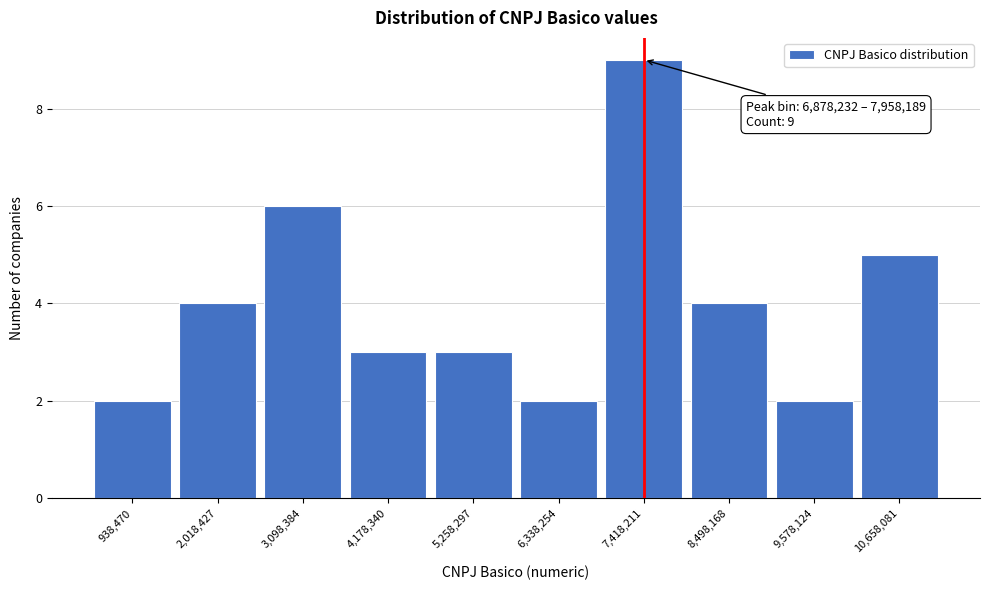

Over which range of the x-axis is the bar tallest?

6800000 to 8000000